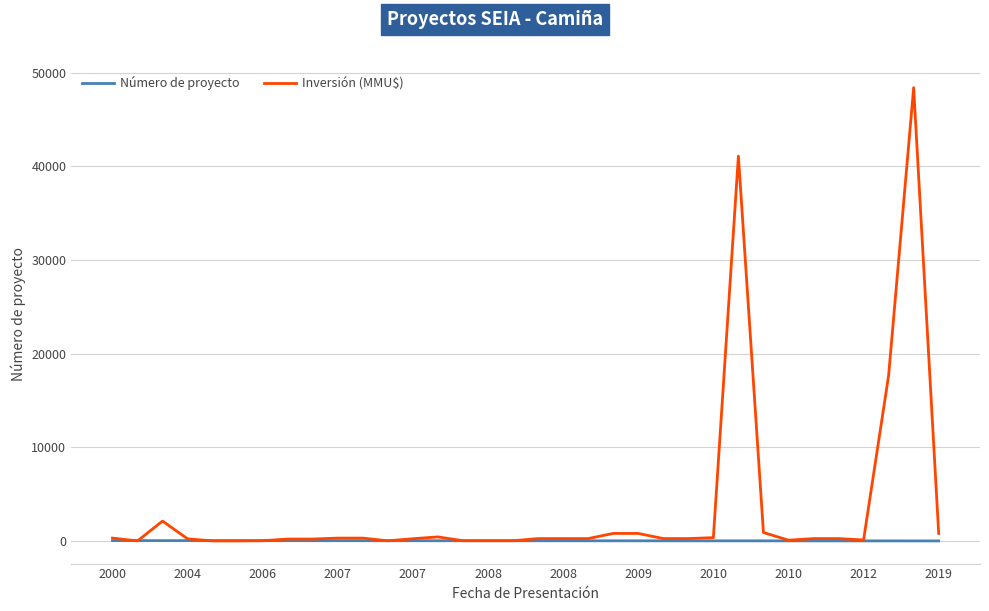

What is the highest value of the Inversión (MMU$) series?

48384